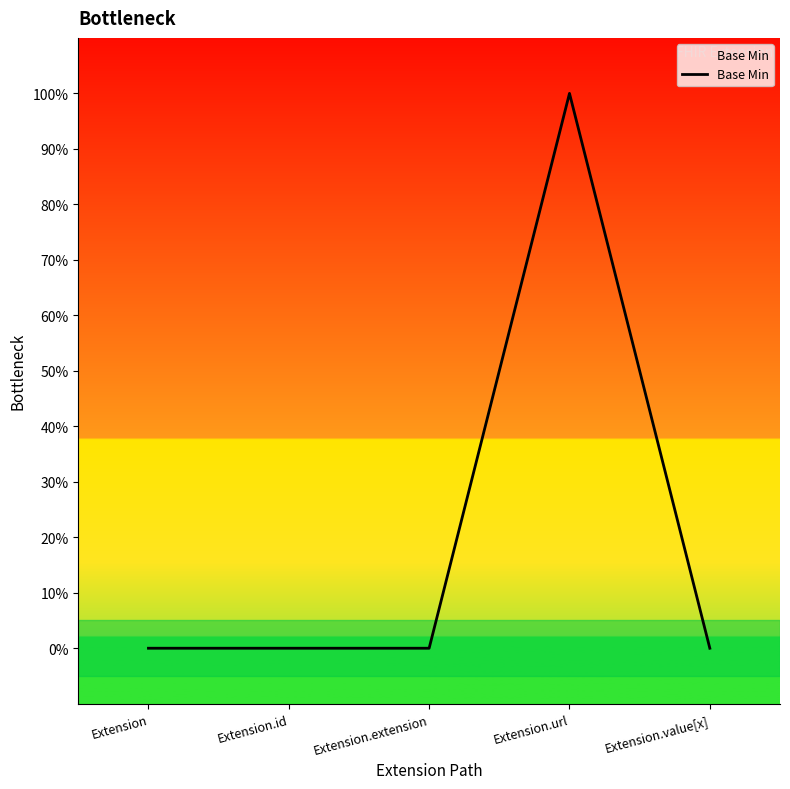

Reading left to right, what are all the values shown in this chart?

0	0	0	1	0